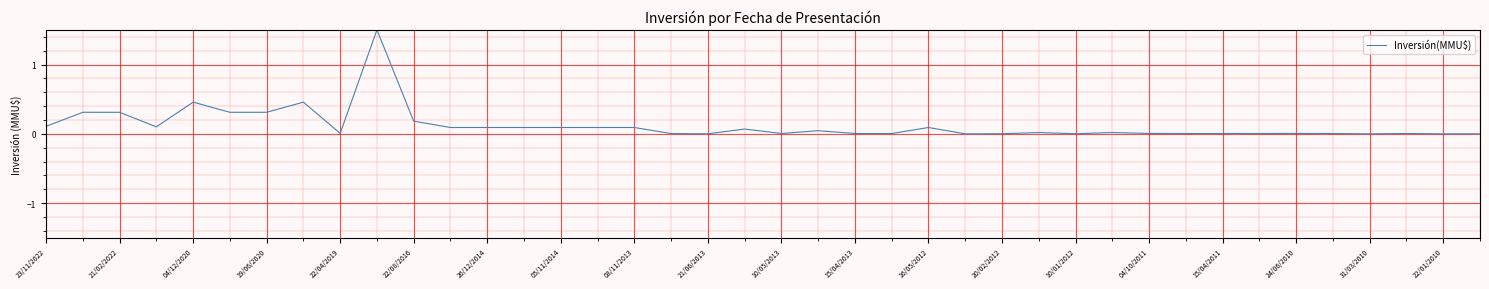

What is the maximum value shown in the chart?

1.5